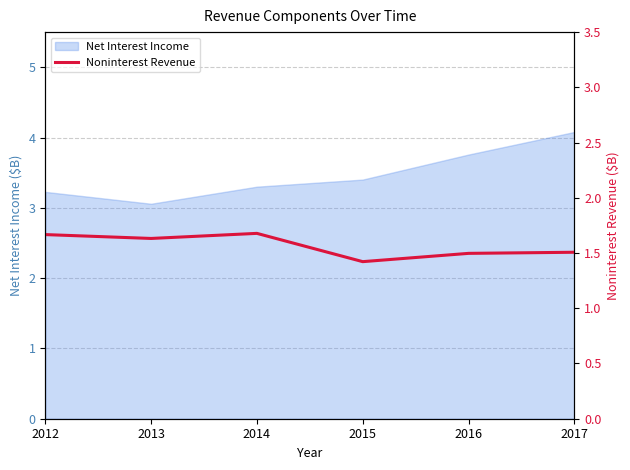

What is the maximum value for Net Interest Income?

4.1